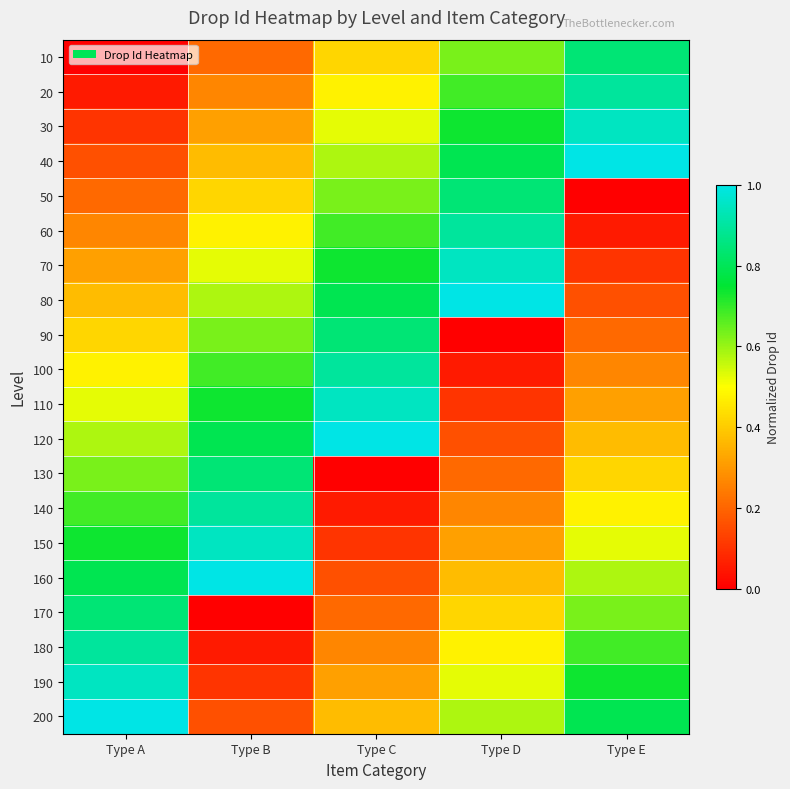

Which label corresponds to the largest value in the chart?

Type E